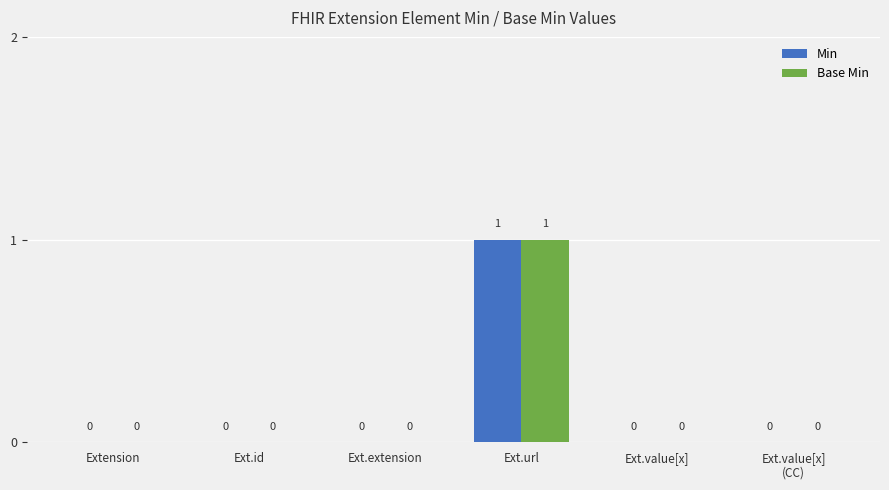

Count the Base Min values in the range 0 to 1.

6